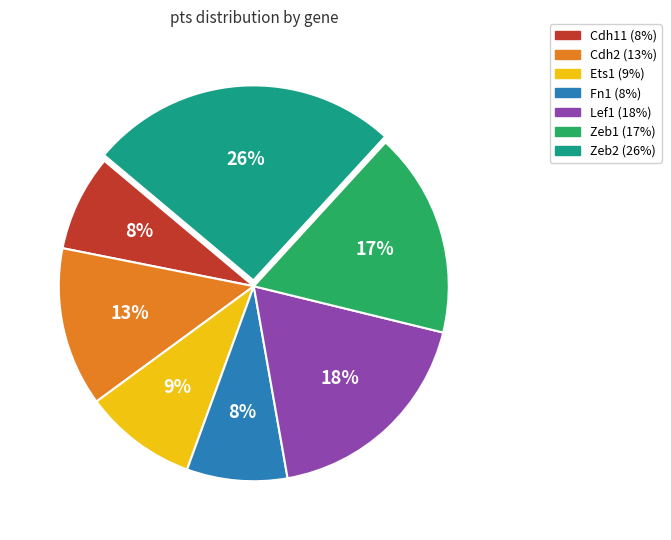

What percentage is the Cdh2 slice, to the nearest percent?

13%